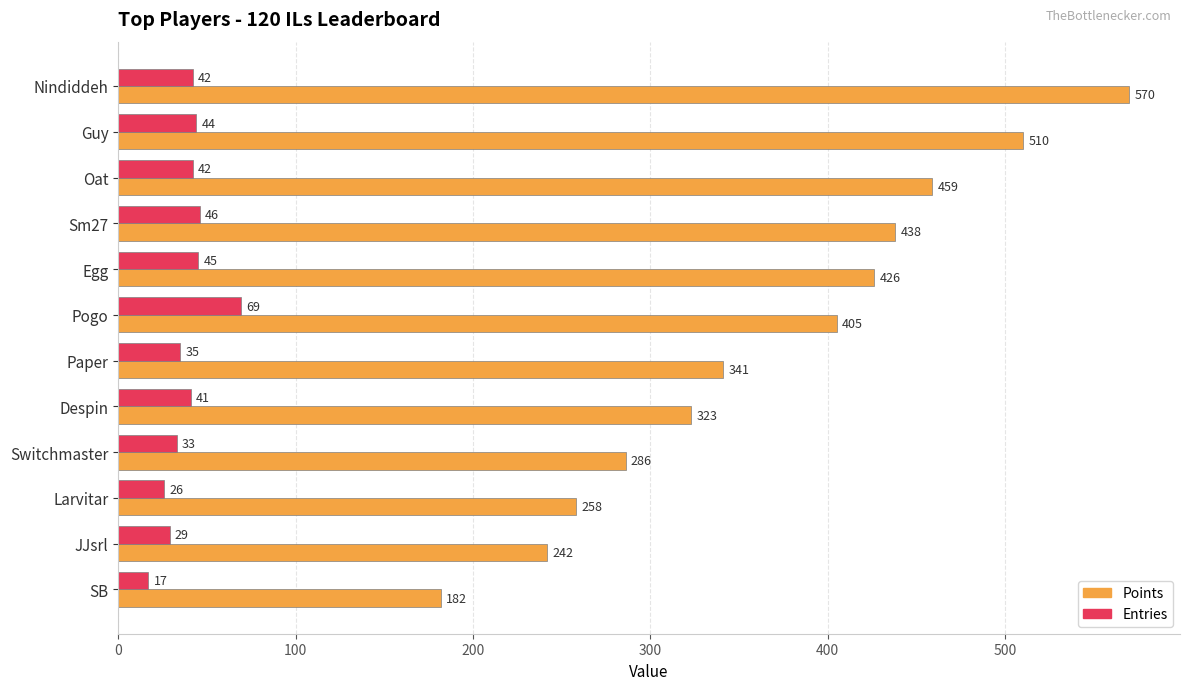

What is the difference between the second highest and minimum values in the Entries series?

29